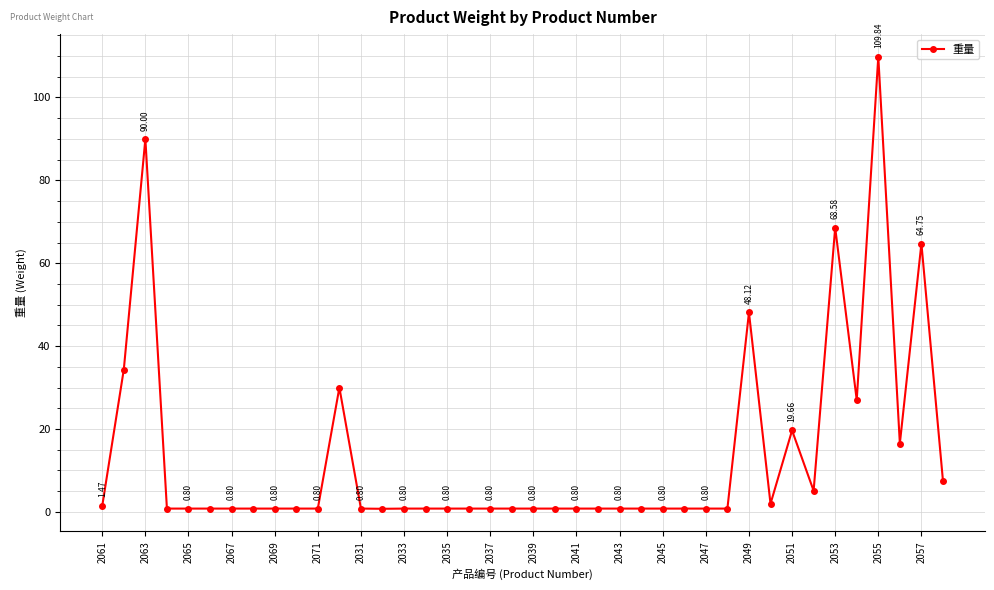

What is the minimum value shown in the chart?

0.8